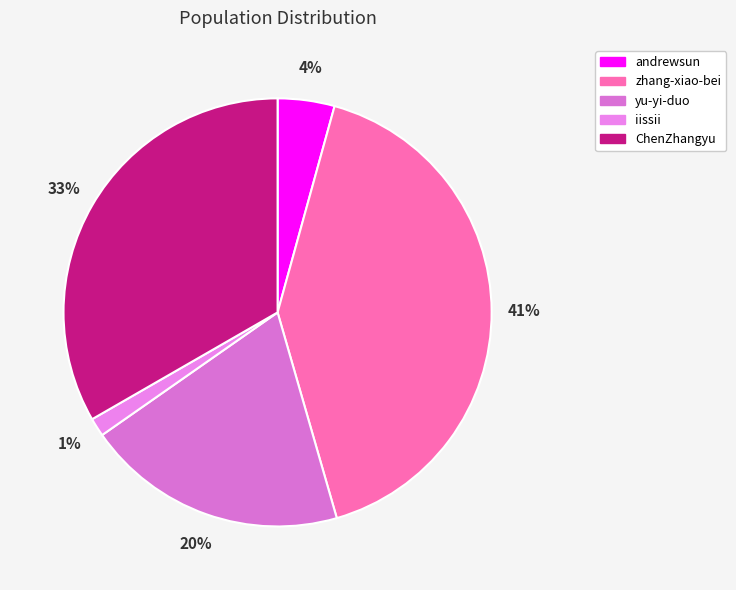

Rank the categories by value from lowest to highest.

iissii, andrewsun, yu-yi-duo, ChenZhangyu, zhang-xiao-bei